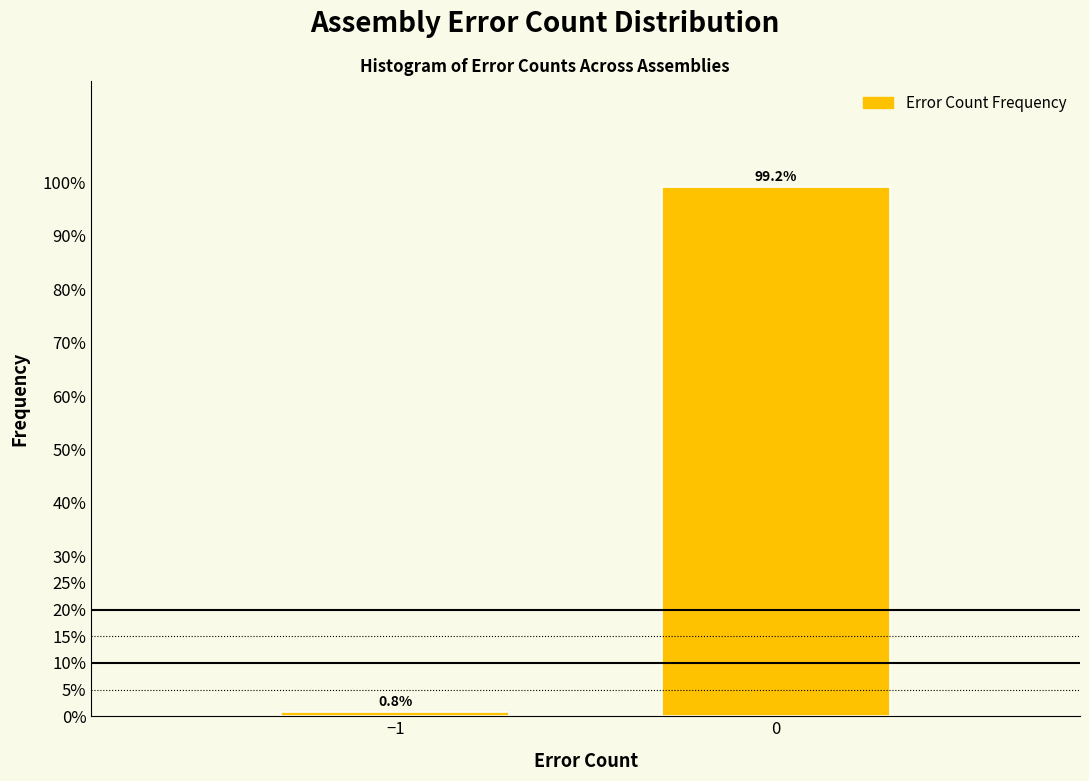

Reading left to right, extract all data points from this chart.

0.8	99.2